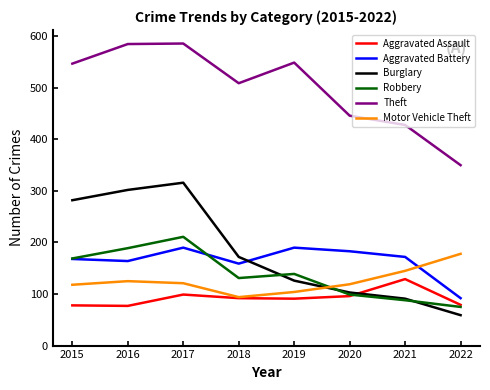

Is it true that Motor Vehicle Theft equals 64 at 2015?

False